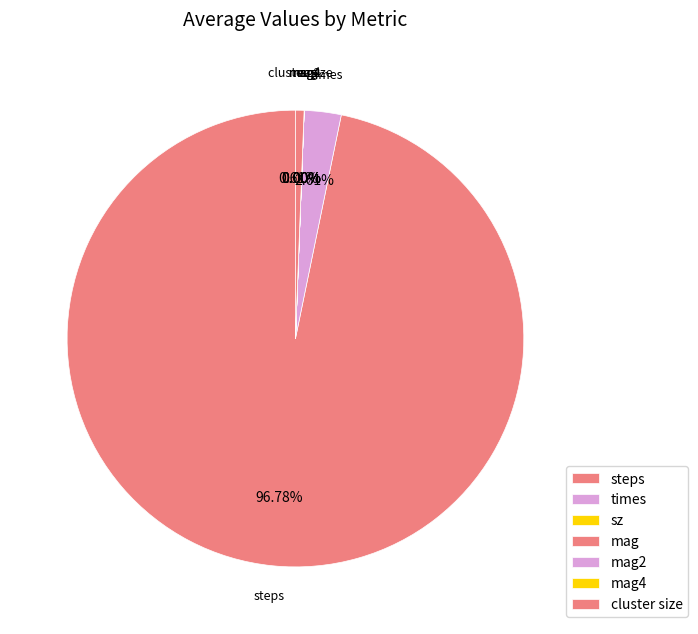

What is the change in value from steps to times?

-155605.5